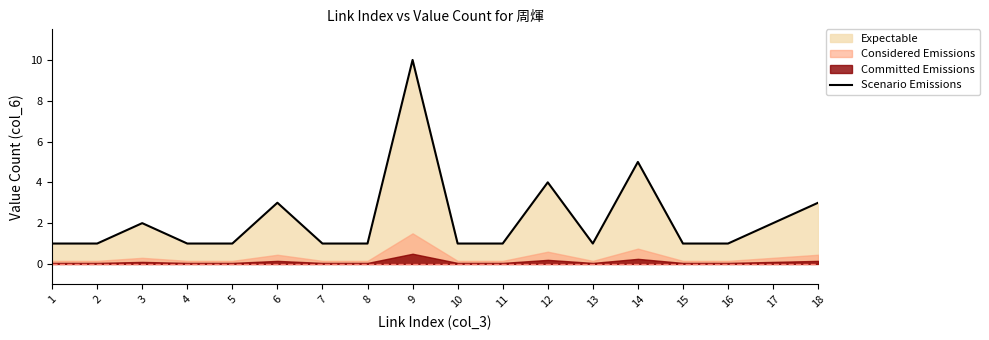

Which category has the highest value across all series?

9